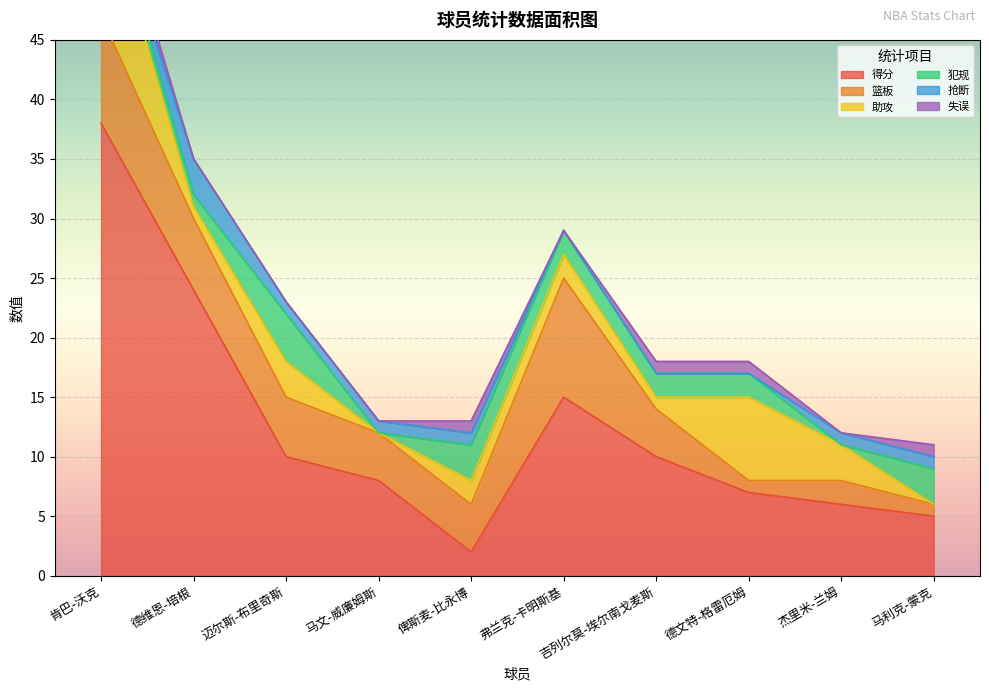

What is the difference between the highest and lowest values at 肯巴-沃克?

38